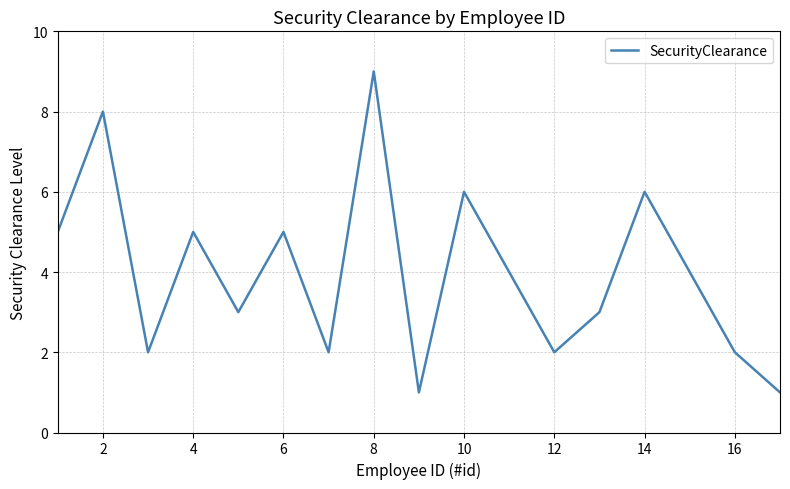

What is the greatest value displayed?

9